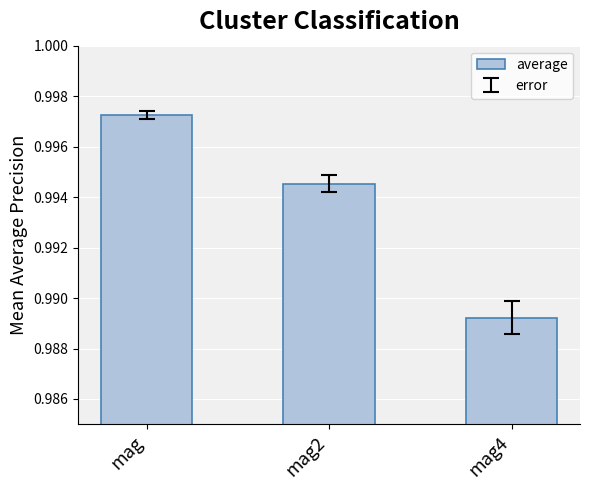

Which label corresponds to the smallest value in the chart?

mag4